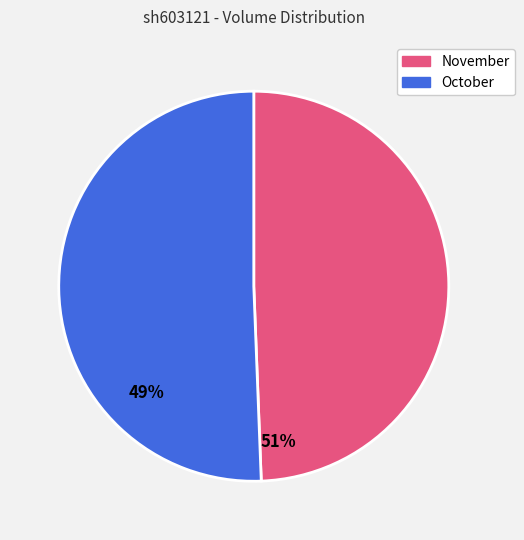

What is the largest slice in the pie chart?

October